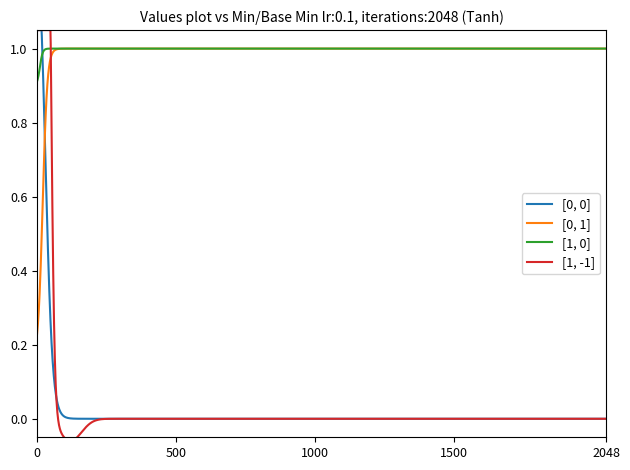

Is this an area chart (filled region under the line)?

No